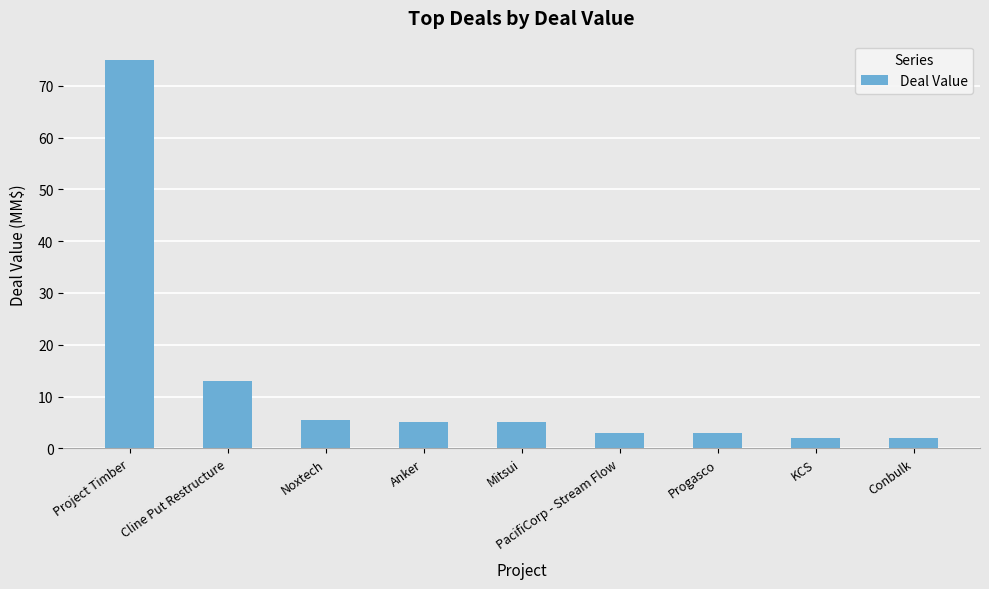

What is the approximate value at Project Timber?

75.0